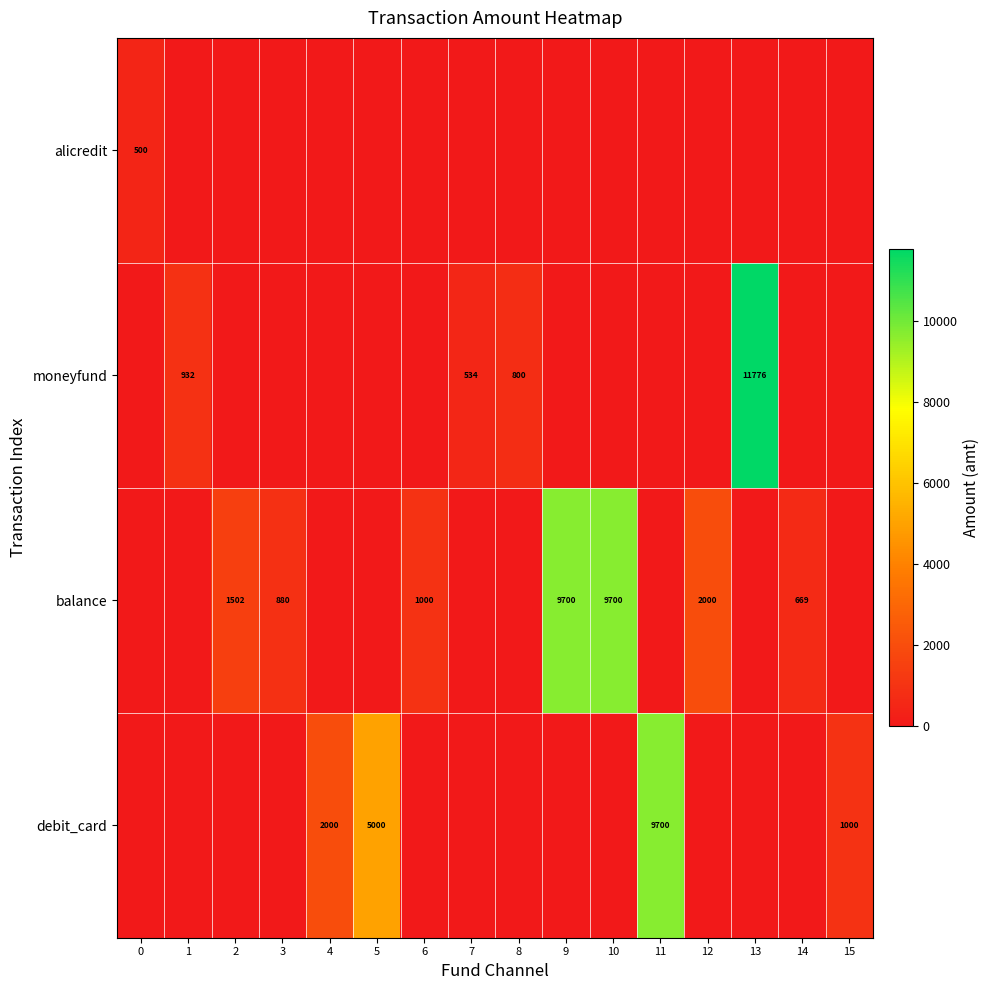

What is the difference between the debit_card values at 11 and 4?

7700